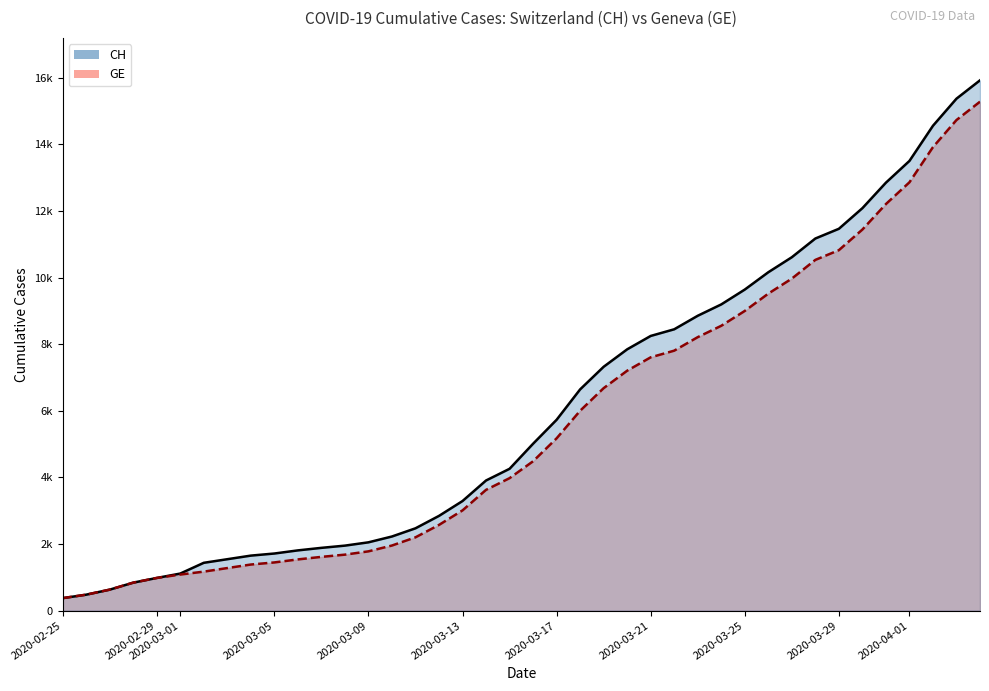

Is the value of CH (line) at 2020-03-01 greater than the value of GE (line) at 2020-03-29?

No